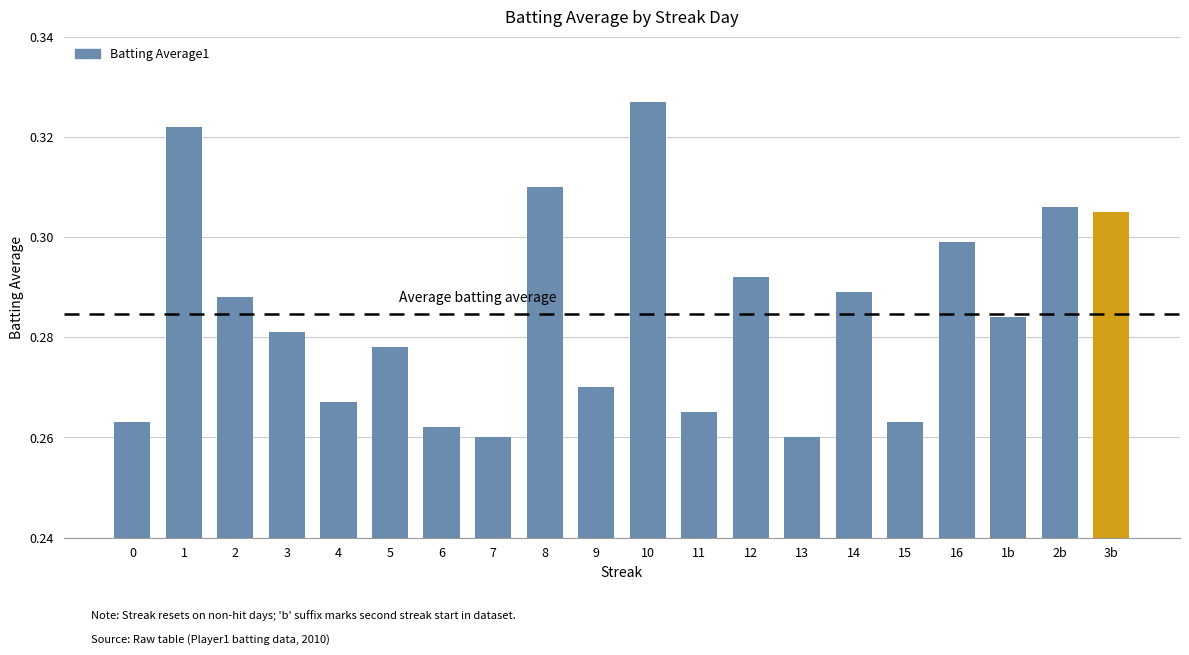

What is the sum of all values?

5.7